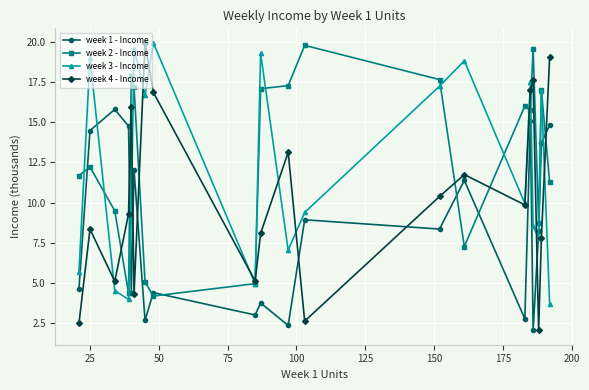

How many distinct data groups are displayed?

4